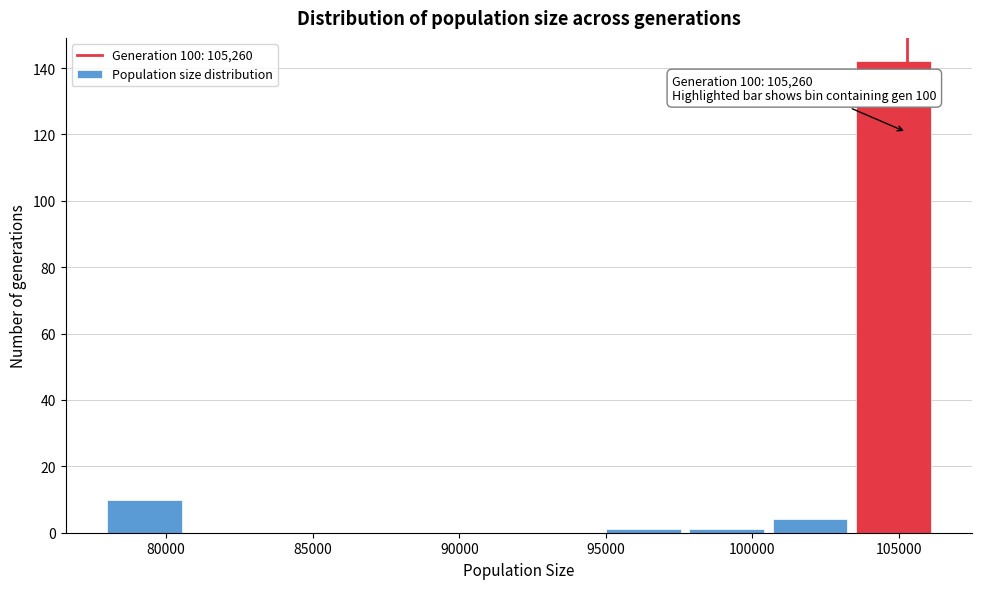

Over which range of the x-axis is the bar tallest?

103500 to 106000